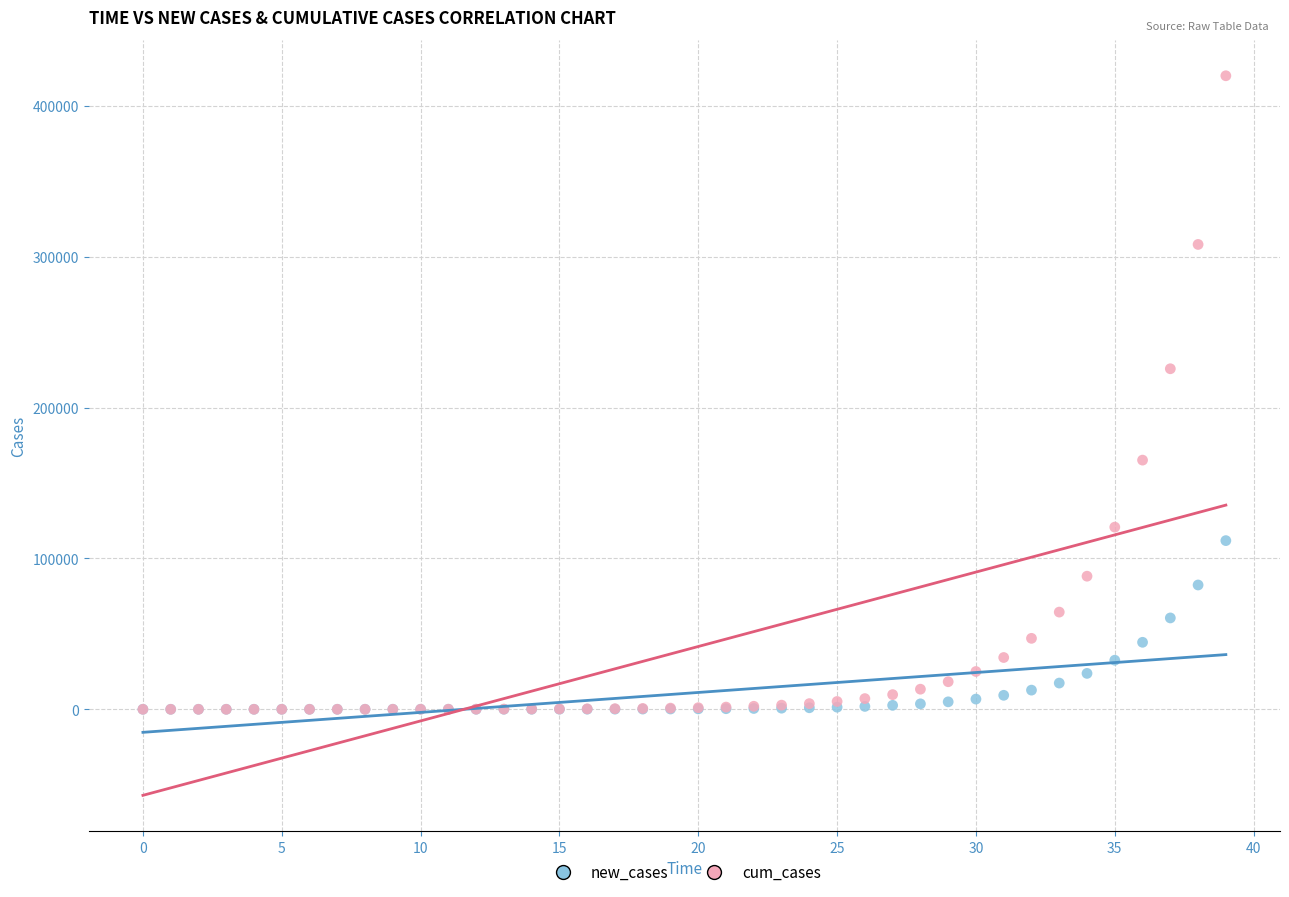

What are all the series names shown in the legend?

new_cases, cum_cases